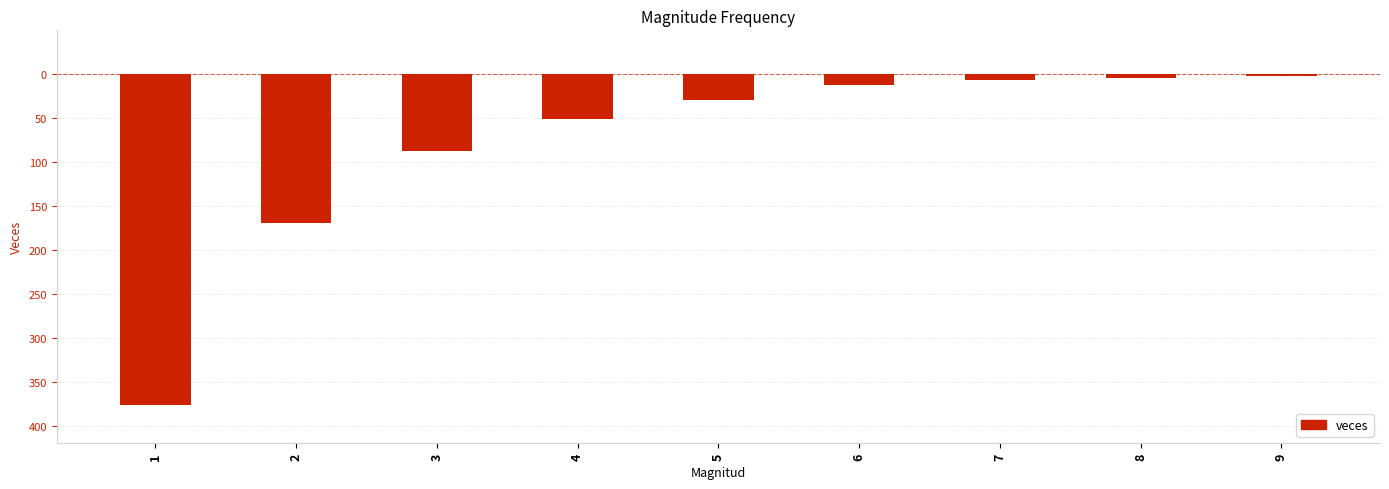

What is the difference between the maximum and minimum values?

375